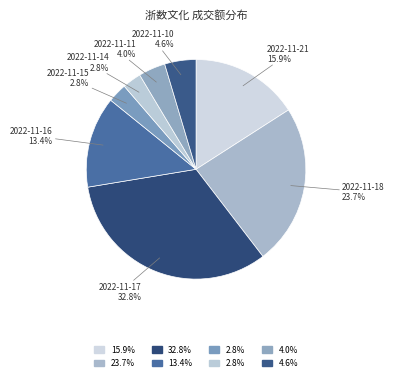

Which category has the biggest portion of the pie?

2022-11-17